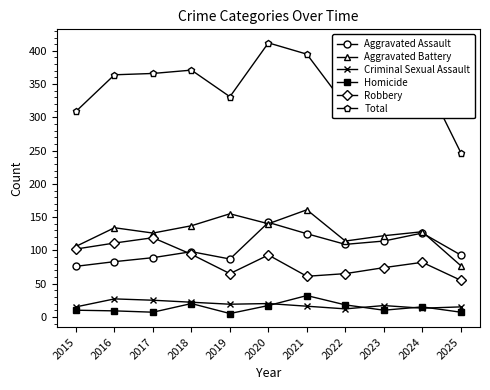

How many interior local valleys does the Homicide series have?

3